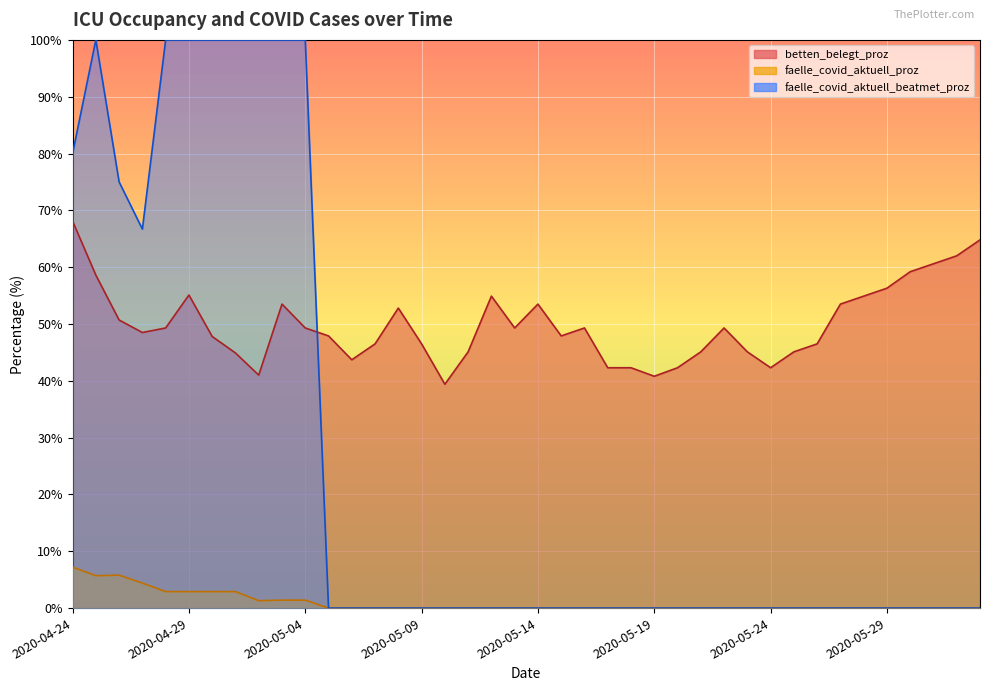

Reading right to left, extract all data points from this chart.

betten_belegt_proz: 2020-06-02=64.8	2020-06-01=62.0	2020-05-31=60.6	2020-05-30=59.2	2020-05-29=56.3	2020-05-28=54.9	2020-05-27=53.5	2020-05-26=46.5	2020-05-25=45.1	2020-05-24=42.3	2020-05-23=45.1	2020-05-22=49.3	2020-05-21=45.1	2020-05-20=42.3	2020-05-19=40.8	2020-05-18=42.3	2020-05-17=42.3	2020-05-16=49.3	2020-05-15=47.9	2020-05-14=53.5	2020-05-13=49.3	2020-05-12=54.9	2020-05-11=45.1	2020-05-10=39.4	2020-05-09=46.5	2020-05-08=52.8	2020-05-07=46.5	2020-05-06=43.7	2020-05-05=47.9	2020-05-04=49.3	2020-05-03=53.5	2020-05-02=41.0	2020-05-01=44.9	2020-04-30=47.8	2020-04-29=55.1	2020-04-28=49.3	2020-04-27=48.5	2020-04-26=50.7	2020-04-25=58.6	2020-04-24=68.1
faelle_covid_aktuell_proz: 2020-06-02=0.0	2020-06-01=0.0	2020-05-31=0.0	2020-05-30=0.0	2020-05-29=0.0	2020-05-28=0.0	2020-05-27=0.0	2020-05-26=0.0	2020-05-25=0.0	2020-05-24=0.0	2020-05-23=0.0	2020-05-22=0.0	2020-05-21=0.0	2020-05-20=0.0	2020-05-19=0.0	2020-05-18=0.0	2020-05-17=0.0	2020-05-16=0.0	2020-05-15=0.0	2020-05-14=0.0	2020-05-13=0.0	2020-05-12=0.0	2020-05-11=0.0	2020-05-10=0.0	2020-05-09=0.0	2020-05-08=0.0	2020-05-07=0.0	2020-05-06=0.0	2020-05-05=0.0	2020-05-04=1.4	2020-05-03=1.4	2020-05-02=1.3	2020-05-01=2.9	2020-04-30=2.9	2020-04-29=2.9	2020-04-28=2.9	2020-04-27=4.4	2020-04-26=5.8	2020-04-25=5.7	2020-04-24=7.2
faelle_covid_aktuell_beatmet_proz: 2020-06-02=0.0	2020-06-01=0.0	2020-05-31=0.0	2020-05-30=0.0	2020-05-29=0.0	2020-05-28=0.0	2020-05-27=0.0	2020-05-26=0.0	2020-05-25=0.0	2020-05-24=0.0	2020-05-23=0.0	2020-05-22=0.0	2020-05-21=0.0	2020-05-20=0.0	2020-05-19=0.0	2020-05-18=0.0	2020-05-17=0.0	2020-05-16=0.0	2020-05-15=0.0	2020-05-14=0.0	2020-05-13=0.0	2020-05-12=0.0	2020-05-11=0.0	2020-05-10=0.0	2020-05-09=0.0	2020-05-08=0.0	2020-05-07=0.0	2020-05-06=0.0	2020-05-05=0.0	2020-05-04=100.0	2020-05-03=100.0	2020-05-02=100.0	2020-05-01=100.0	2020-04-30=100.0	2020-04-29=100.0	2020-04-28=100.0	2020-04-27=66.7	2020-04-26=75.0	2020-04-25=100.0	2020-04-24=80.0